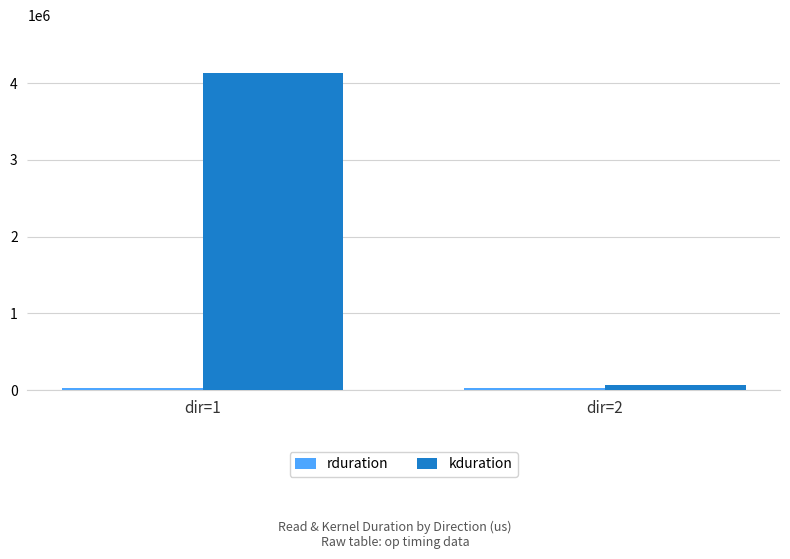

What is the average value of the kduration series?

2102553